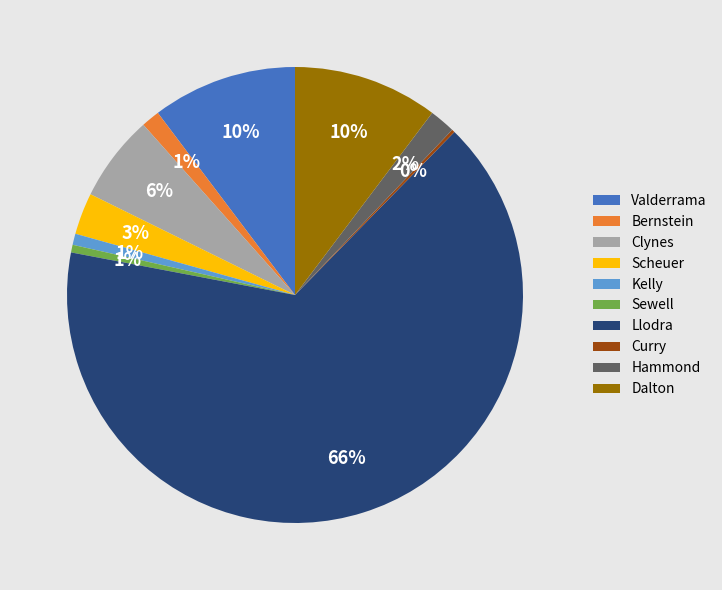

What percentage is the Llodra slice, to the nearest percent?

66%